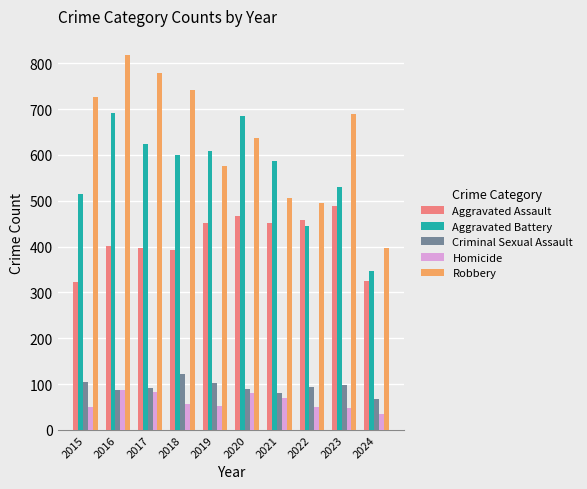

Which series has the widest spread of values?

Robbery